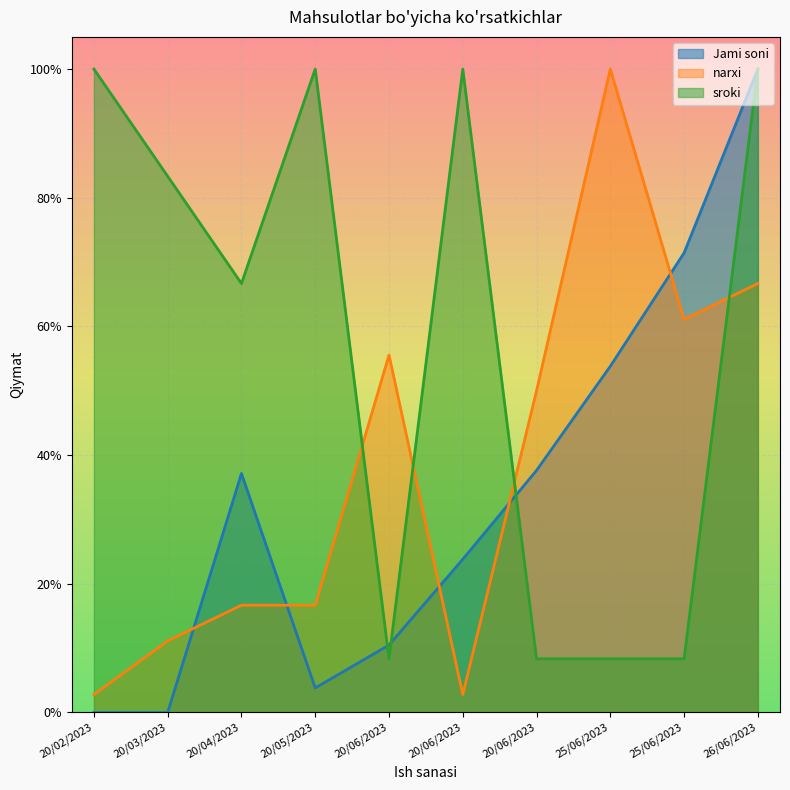

What are all the series names shown in the legend?

Jami soni, narxi, sroki